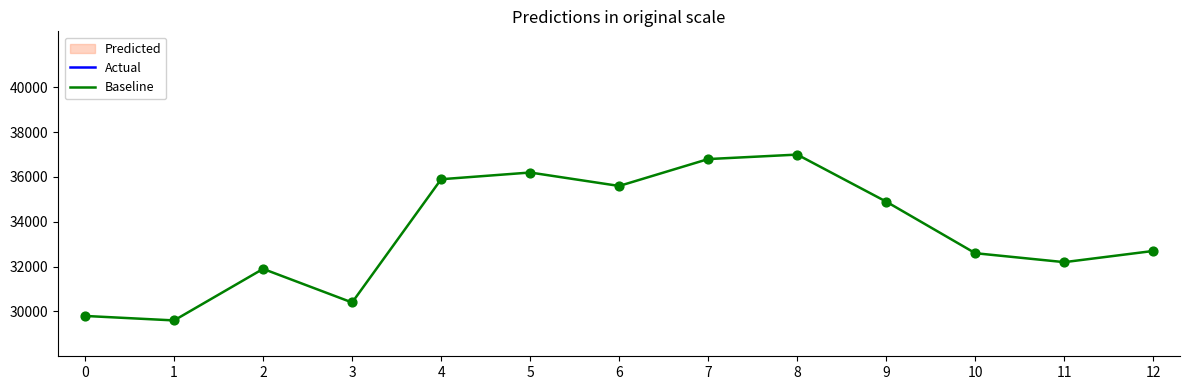

Is the value of Baseline at 3 greater than the value of Actual at 6?

Yes